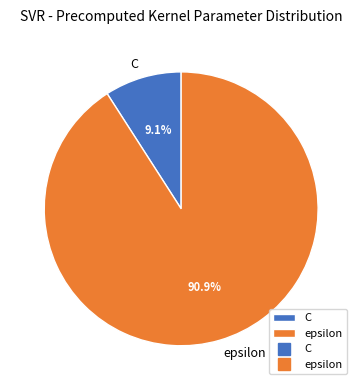

To the nearest percent, what is the average slice percentage?

50%